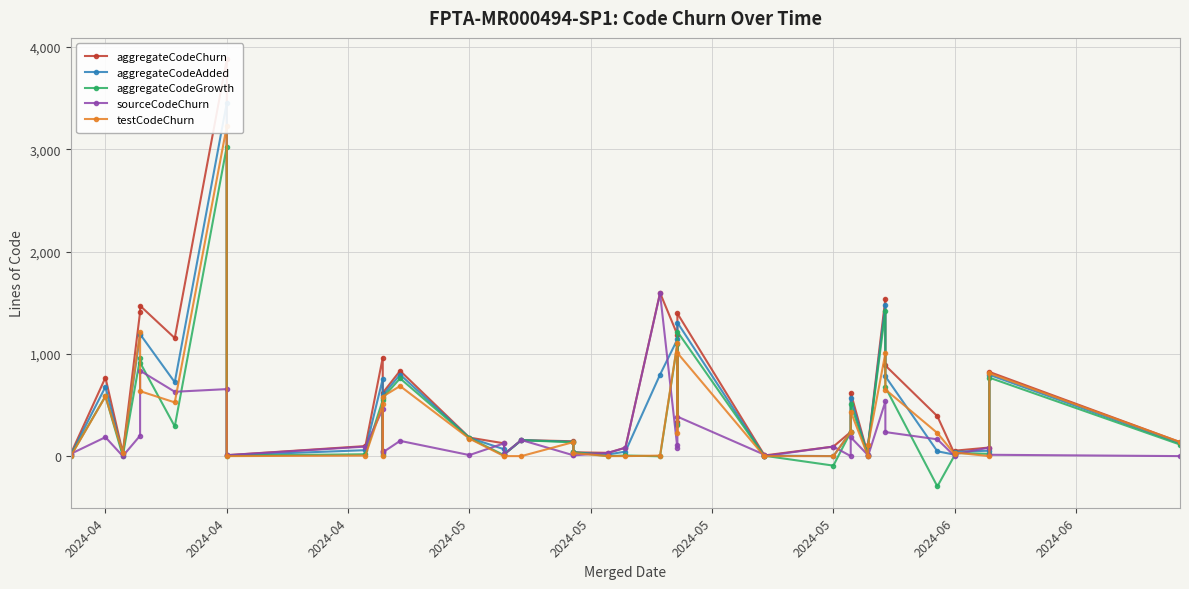

Reading right to left, transcribe all the data shown in this chart.

aggregateCodeChurn: 137	823	84	53	19	390	886	1540	109	9	621	236	93	6	15	1395	331	1187	1596	82	32	37	145	157	18	125	181	834	618	49	964	98	9	3880	1154	1470	1410	32	768	22
aggregateCodeAdded: 125	795	53	42	14	47	780	1479	103	6	566	236	0	5	4	1306	316	1141	797	44	16	37	140	156	17	67	179	797	594	32	756	58	7	3453	722	1192	1183	17	677	13
aggregateCodeGrowth: 113	767	22	31	9	-296	674	1418	97	3	511	236	-93	4	4	1217	301	1095	-2	6	0	37	135	155	16	9	177	760	570	15	548	18	5	3026	290	914	956	2	586	4
sourceCodeChurn: 0	13	84	18	0	164	235	534	0	9	185	0	93	0	15	386	105	80	1591	82	32	7	8	157	18	125	10	149	36	49	459	93	9	655	629	835	200	0	185	22
testCodeChurn: 137	810	0	35	19	226	651	1006	109	0	436	236	0	0	2	1009	226	1107	5	0	0	30	137	0	0	0	171	685	582	0	505	5	0	3225	525	635	1210	32	583	0